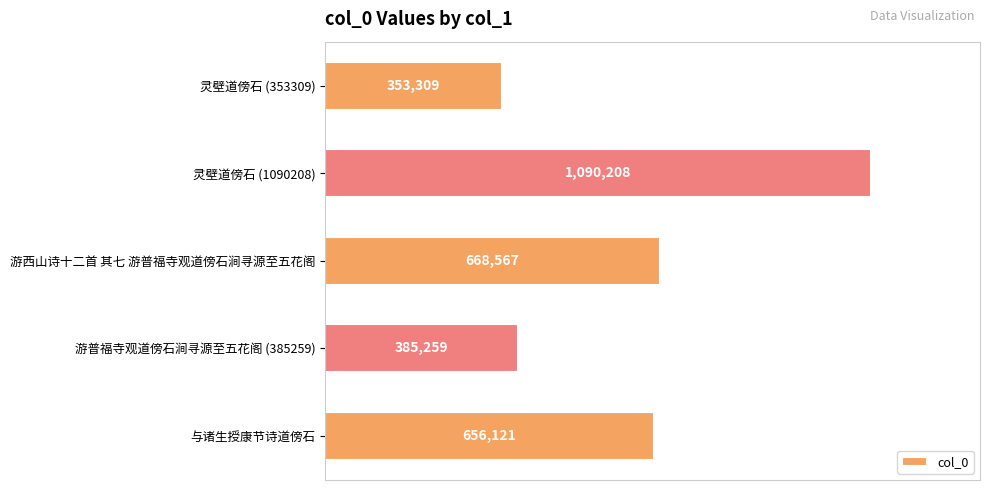

Does the chart contain any negative values?

No